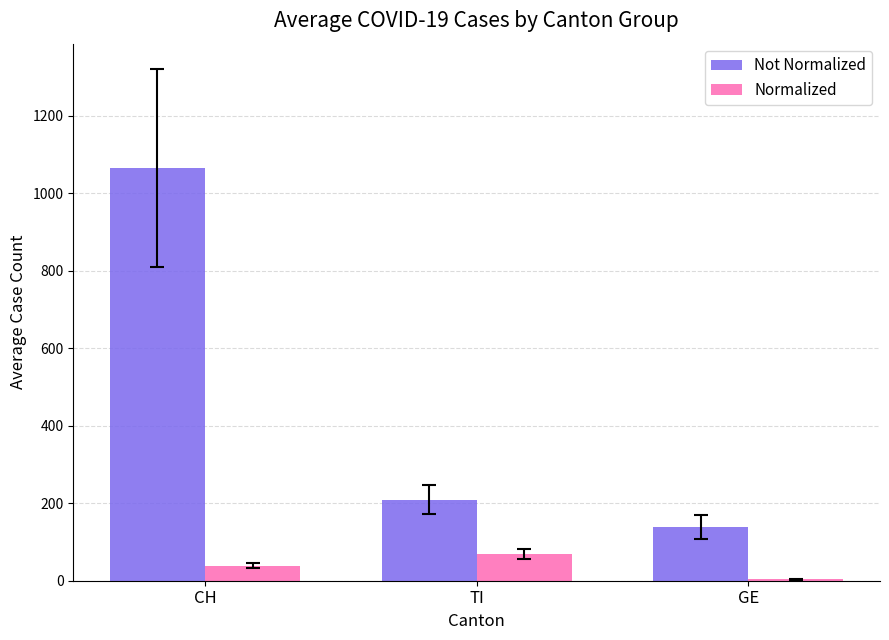

Between CH and GE, which series saw the biggest shift?

Not Normalized